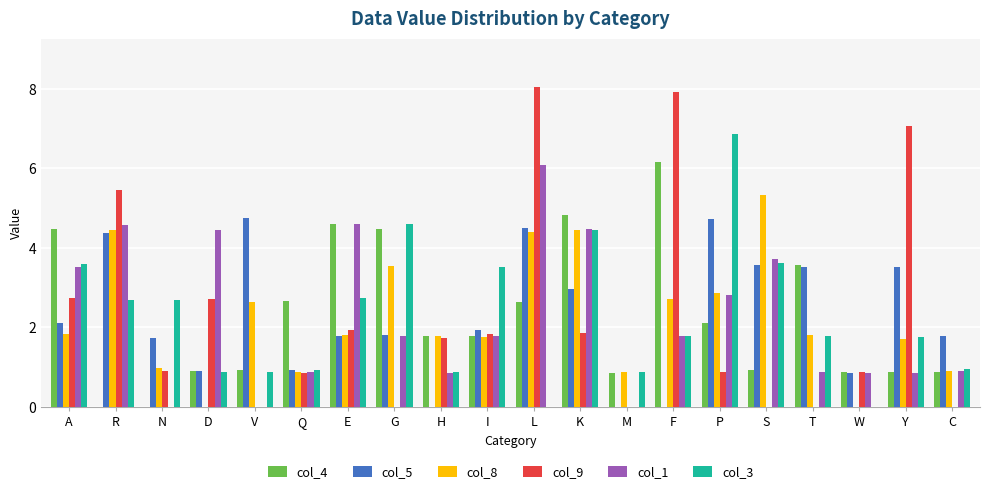

What is the greatest value displayed?

8.1